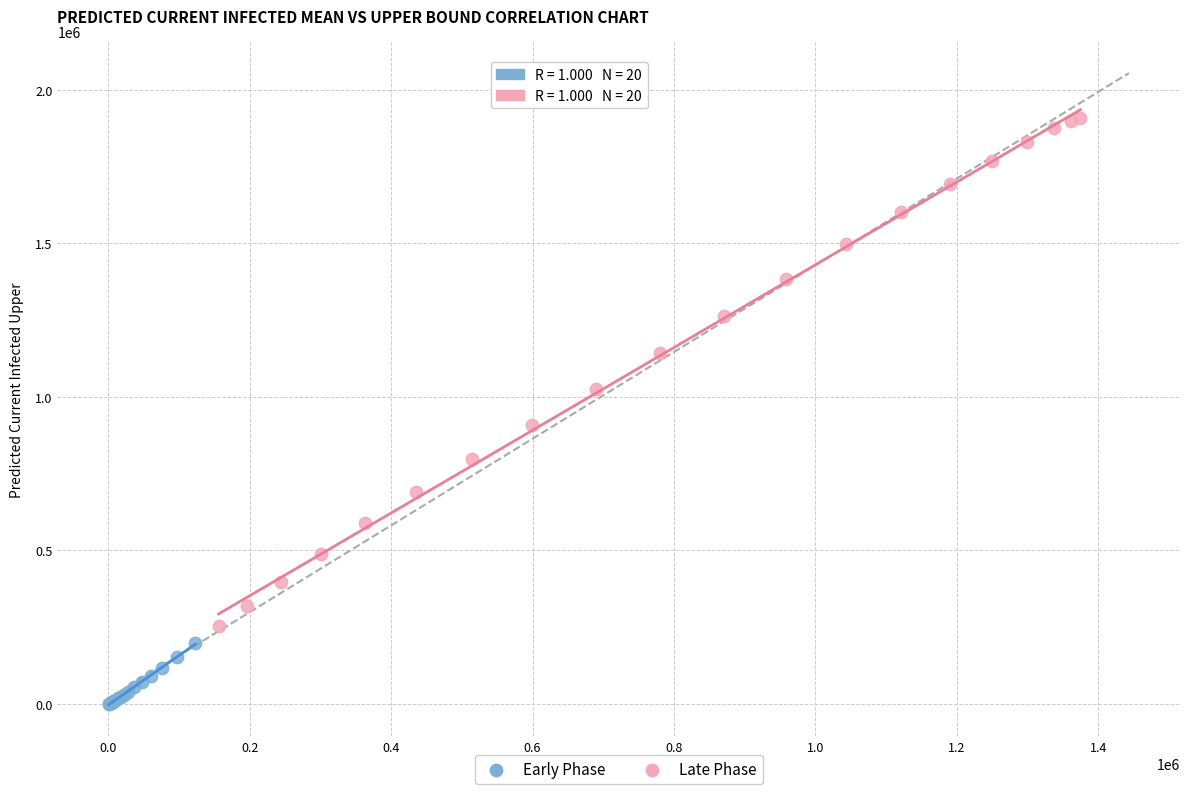

Which series reaches the minimum Y coordinate?

Early Phase